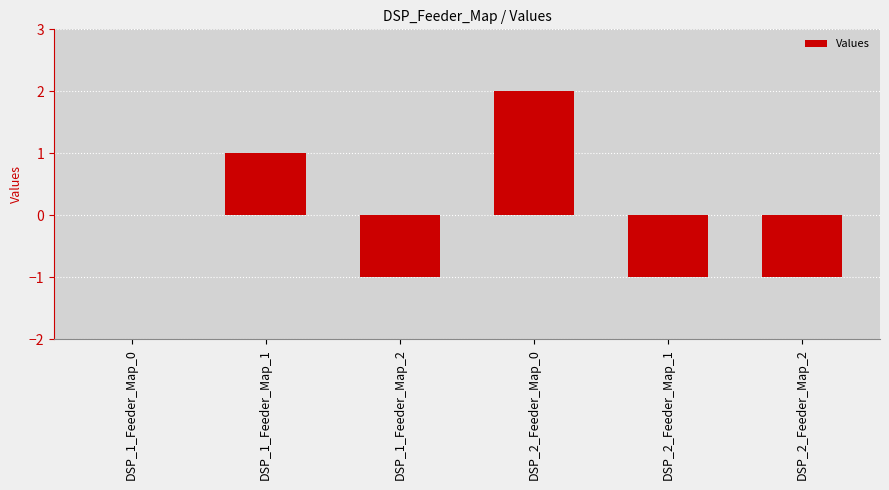

Between DSP_2_Feeder_Map_2 and DSP_1_Feeder_Map_1, which is larger?

DSP_1_Feeder_Map_1